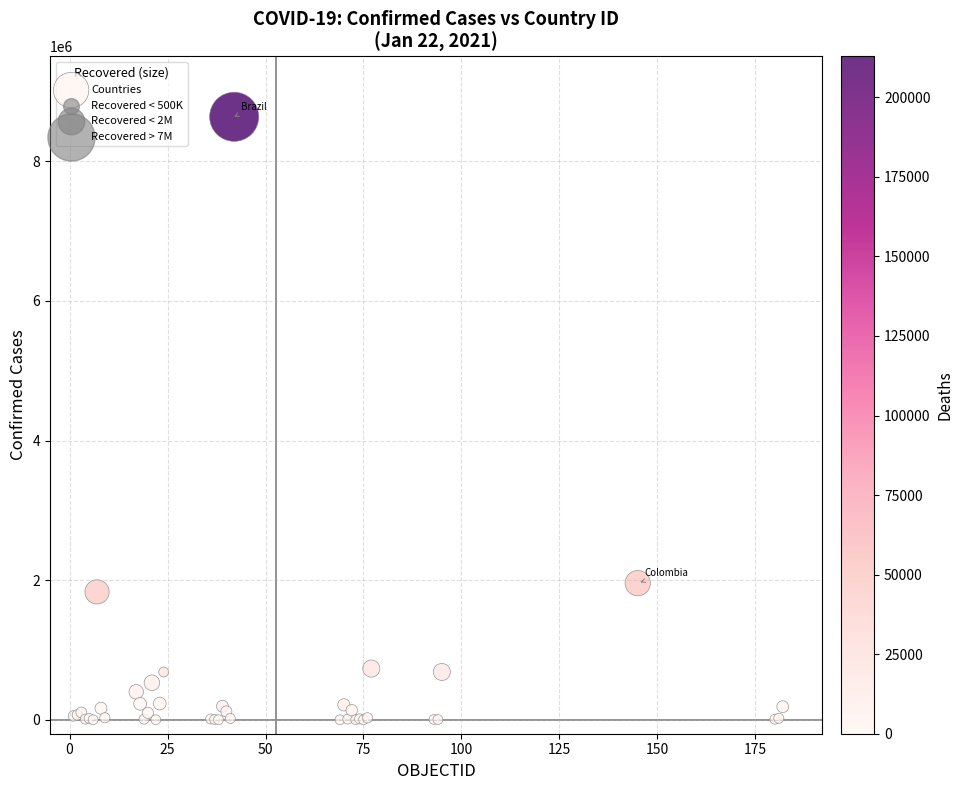

What Y value in the scatter plot is closest to 4319211?

1956979